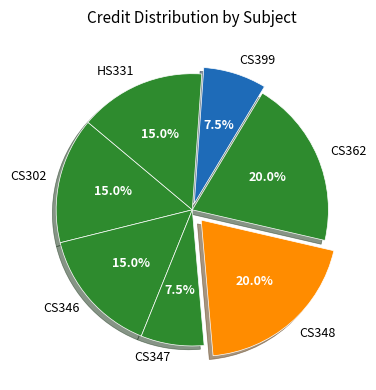

Approximately how many times larger is the value at CS302 compared to CS399?

2.0